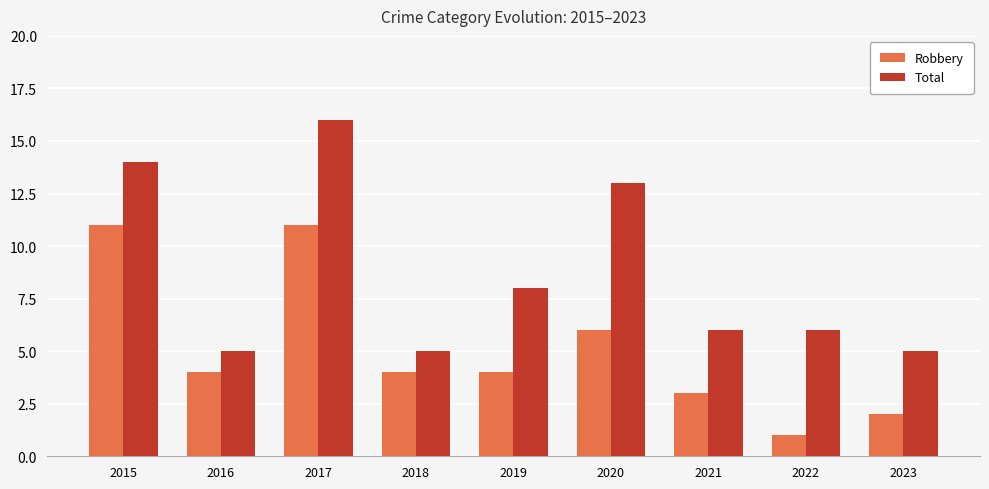

Reading right to left, list all the values displayed in this chart.

Robbery: 2023=2	2022=1	2021=3	2020=6	2019=4	2018=4	2017=11	2016=4	2015=11
Total: 2023=5	2022=6	2021=6	2020=13	2019=8	2018=5	2017=16	2016=5	2015=14